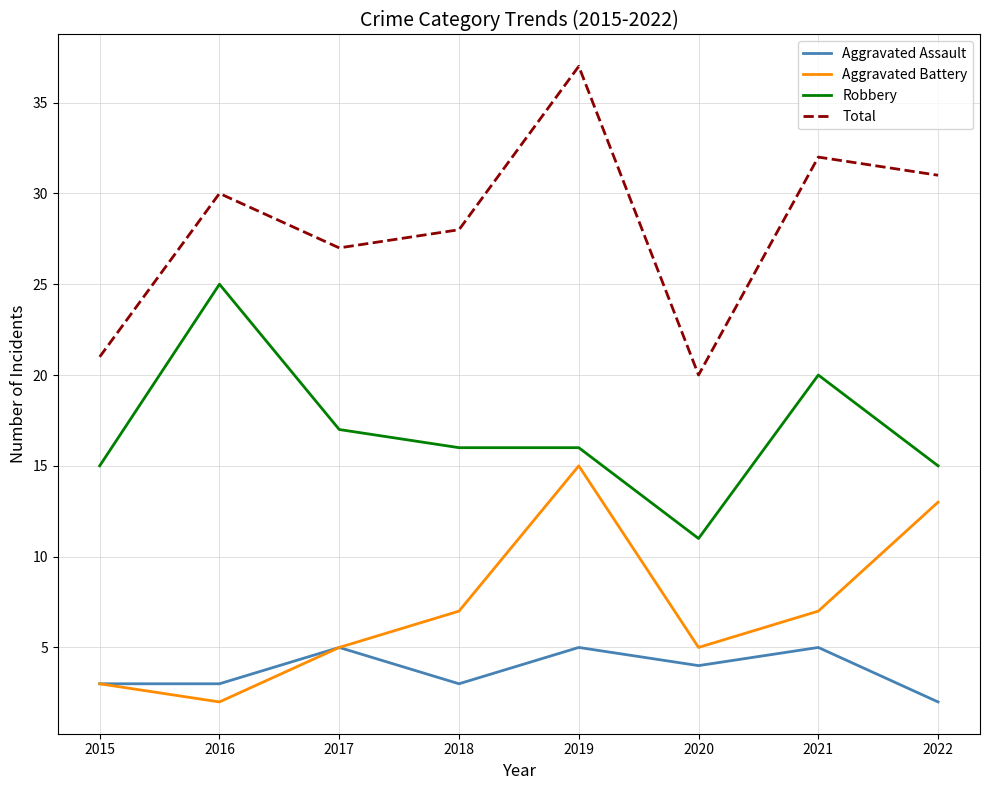

What is the difference between the highest and lowest values at 2021?

27